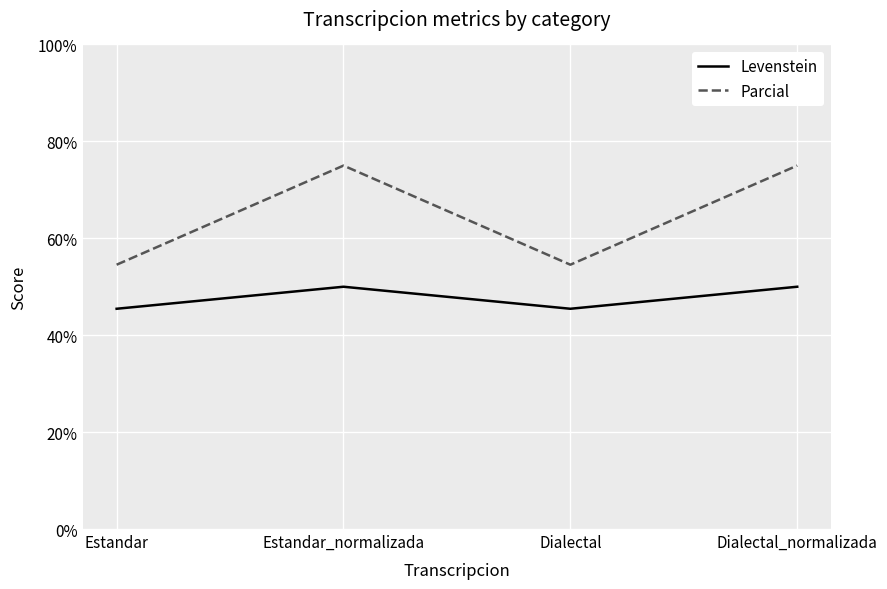

What is the highest value of the Levenstein series?

50.0